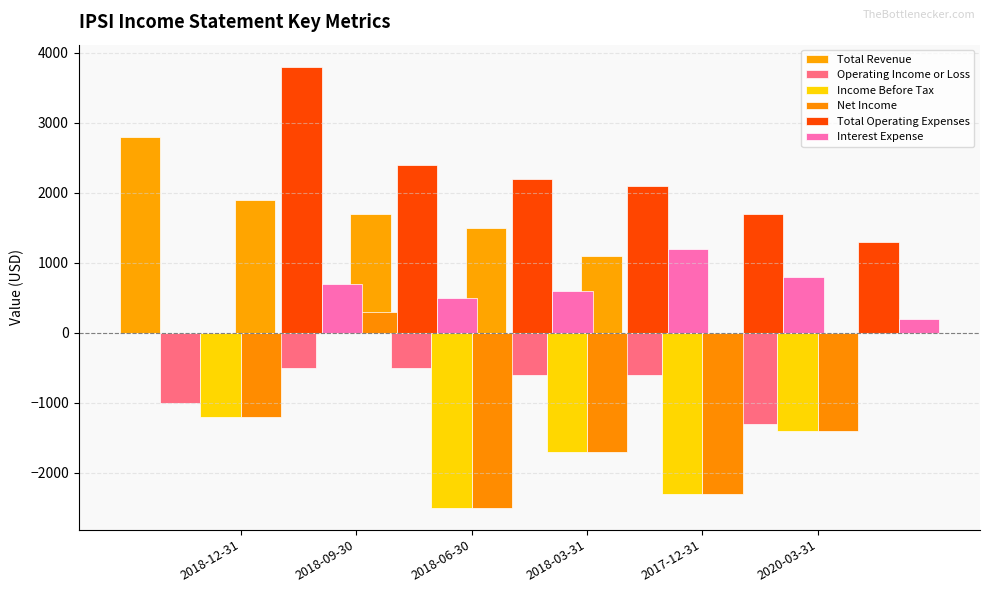

What is the value of the Operating Income or Loss bar at the 6th from the left?

-1300